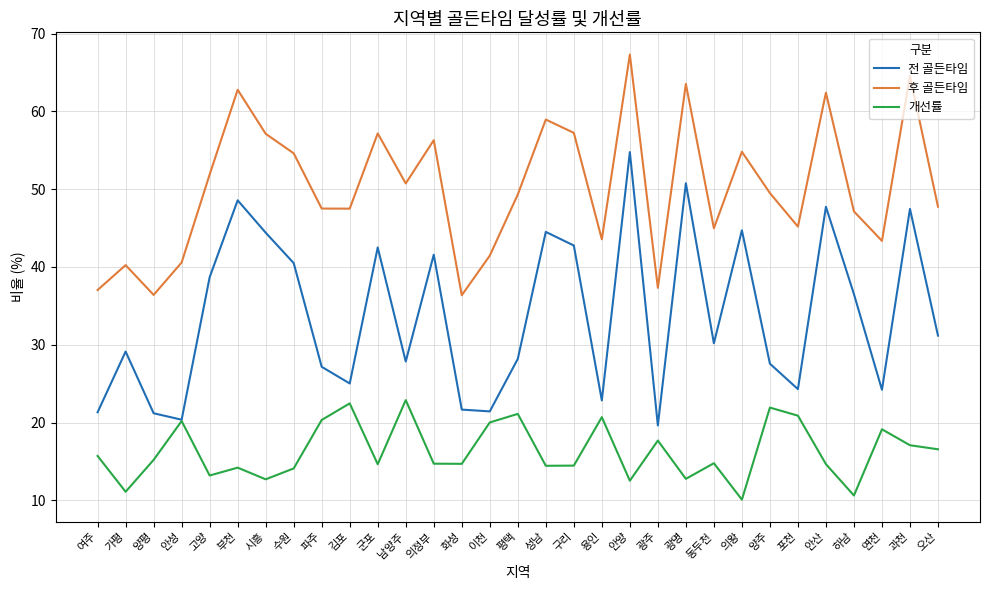

Read the 후 골든타임 value at 의정부.

56.3